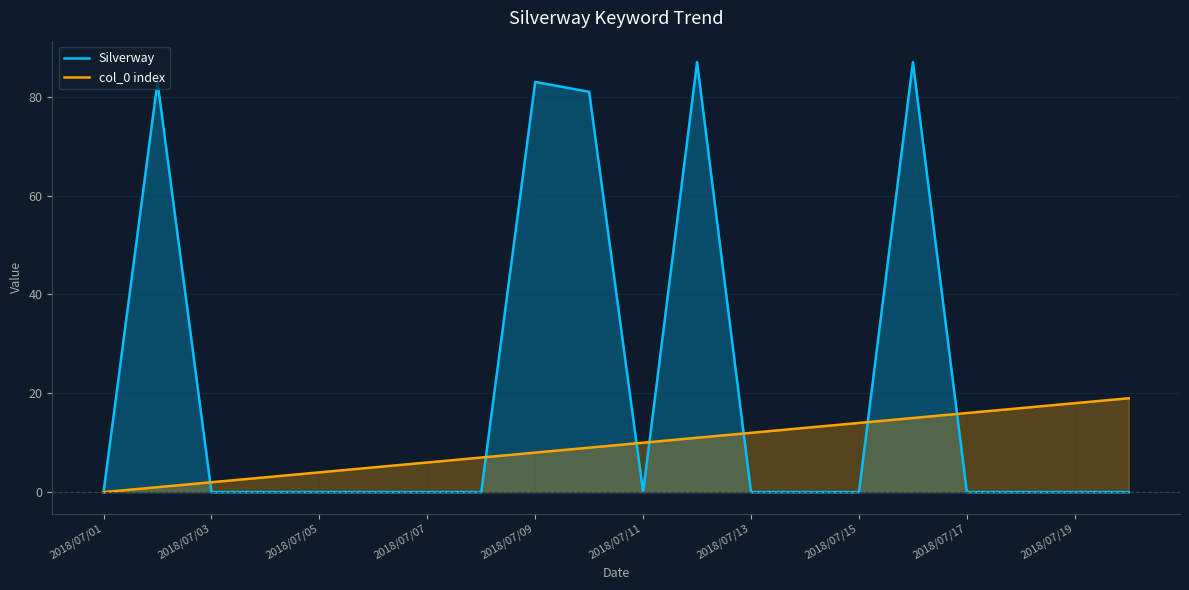

Does the chart have visible grid lines?

Yes